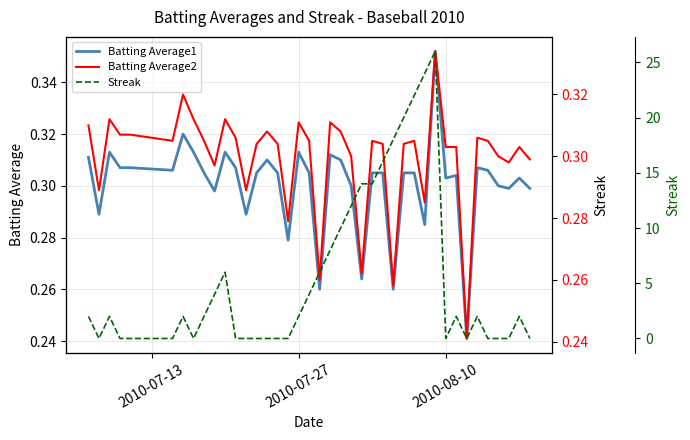

At how many categories does at least one series exceed 25?

1